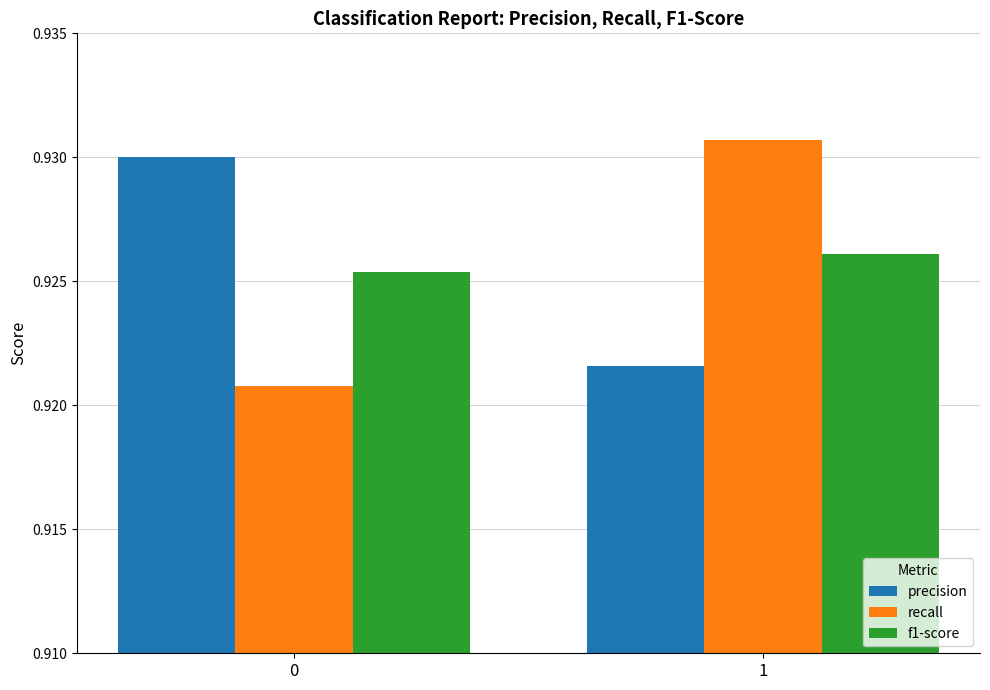

What is the total value across all series at 0?

2.8